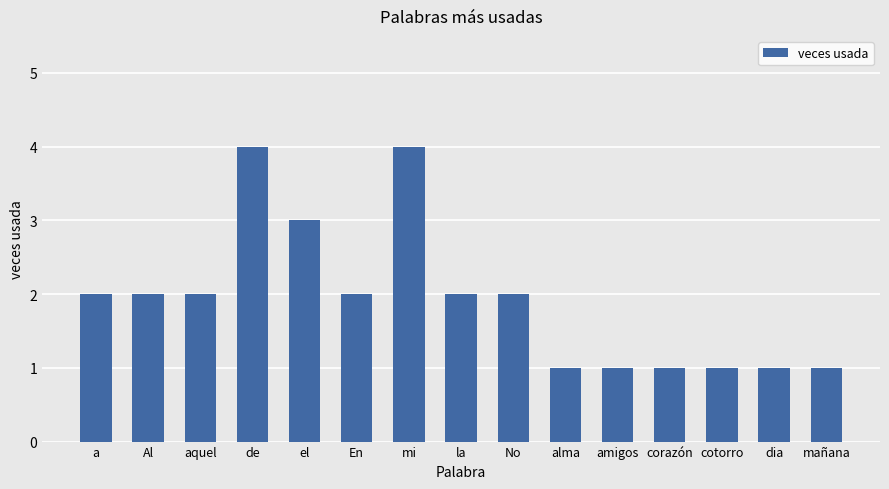

What is the maximum value shown in the chart?

4